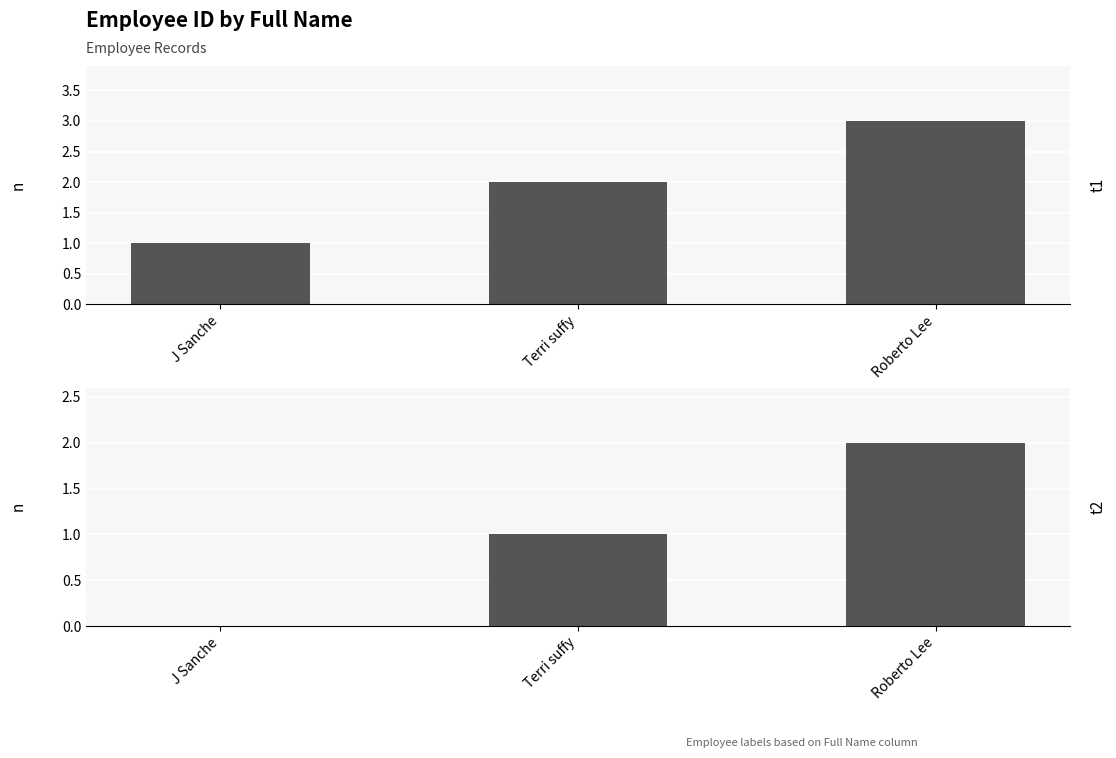

What is the difference between the maximum and second lowest values?

1